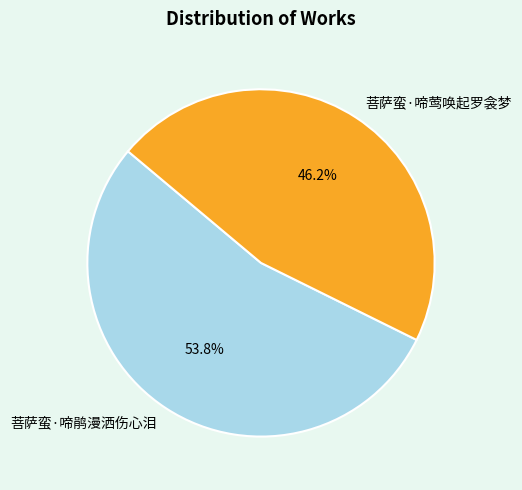

Does 菩萨蛮·啼鹃漫洒伤心泪 account for over 50% of the chart?

Yes